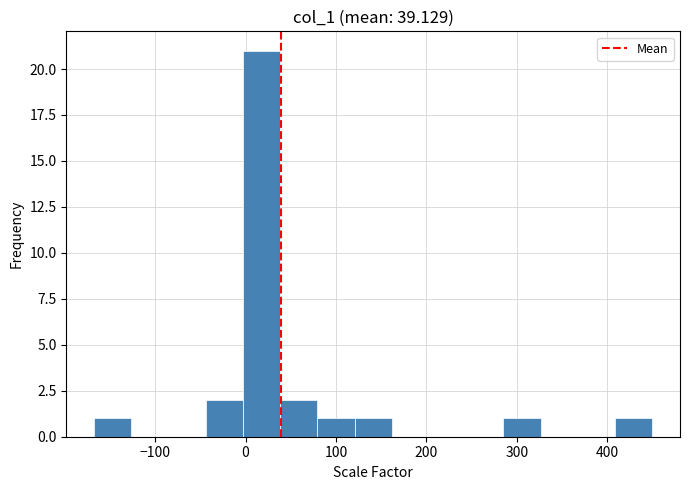

How tall is the bar that spans 410 to 450 on the x-axis? Neither the bar edges nor the heights are printed on the chart, so give them approximately, as read against the axes.

1